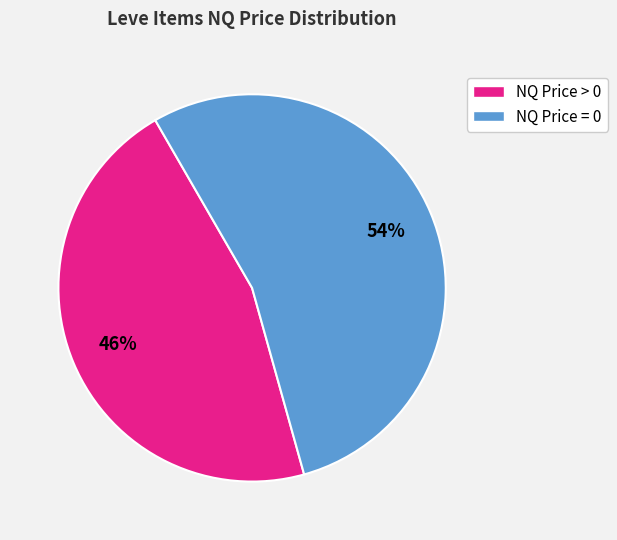

Is there a majority slice in this chart?

Yes